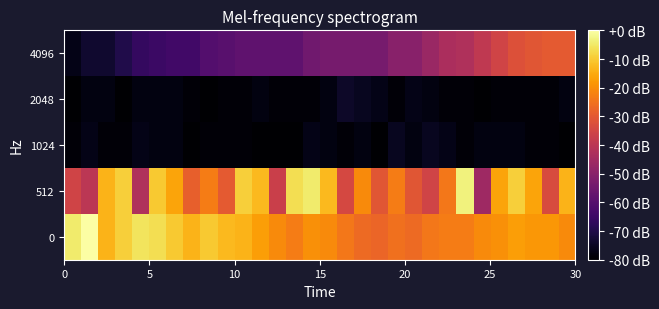

Reading right to left, what are all the values shown in this chart?

0: -20.6	-18.3	-18.3	-17.1	-19.4	-20.6	-22.9	-22.9	-24.0	-26.3	-25.1	-27.4	-26.3	-24.0	-20.6	-19.4	-22.9	-20.6	-17.1	-13.7	-12.6	-10.3	-13.7	-10.3	-6.9	-5.7	-9.1	-13.7	0.0	-4.6
512: -13.7	-33.1	-16.0	-9.1	-16.0	-45.7	-3.4	-24.0	-35.4	-30.9	-22.9	-30.9	-20.6	-34.3	-12.6	-4.6	-6.9	-36.6	-12.6	-9.1	-29.7	-22.9	-28.6	-16.0	-10.3	-42.3	-9.1	-13.7	-40.0	-35.4
1024: -80.0	-78.9	-78.9	-77.7	-77.7	-77.7	-78.9	-76.6	-75.4	-77.7	-75.4	-80.0	-77.7	-78.9	-77.7	-76.6	-80.0	-80.0	-80.0	-78.9	-78.9	-78.9	-80.0	-77.7	-77.7	-76.6	-78.9	-78.9	-76.6	-78.9
2048: -77.7	-78.9	-78.9	-78.9	-78.9	-80.0	-78.9	-78.9	-77.7	-76.6	-78.9	-76.6	-75.4	-74.3	-77.7	-78.9	-78.9	-78.9	-77.7	-78.9	-78.9	-80.0	-78.9	-77.7	-77.7	-77.7	-80.0	-77.7	-77.7	-80.0
4096: -29.7	-29.7	-30.9	-32.0	-35.4	-38.9	-42.3	-43.4	-46.9	-50.3	-50.3	-53.7	-53.7	-53.7	-53.7	-54.9	-58.3	-58.3	-58.3	-58.3	-59.4	-60.6	-64.0	-64.0	-65.1	-66.3	-69.7	-73.1	-73.1	-76.6